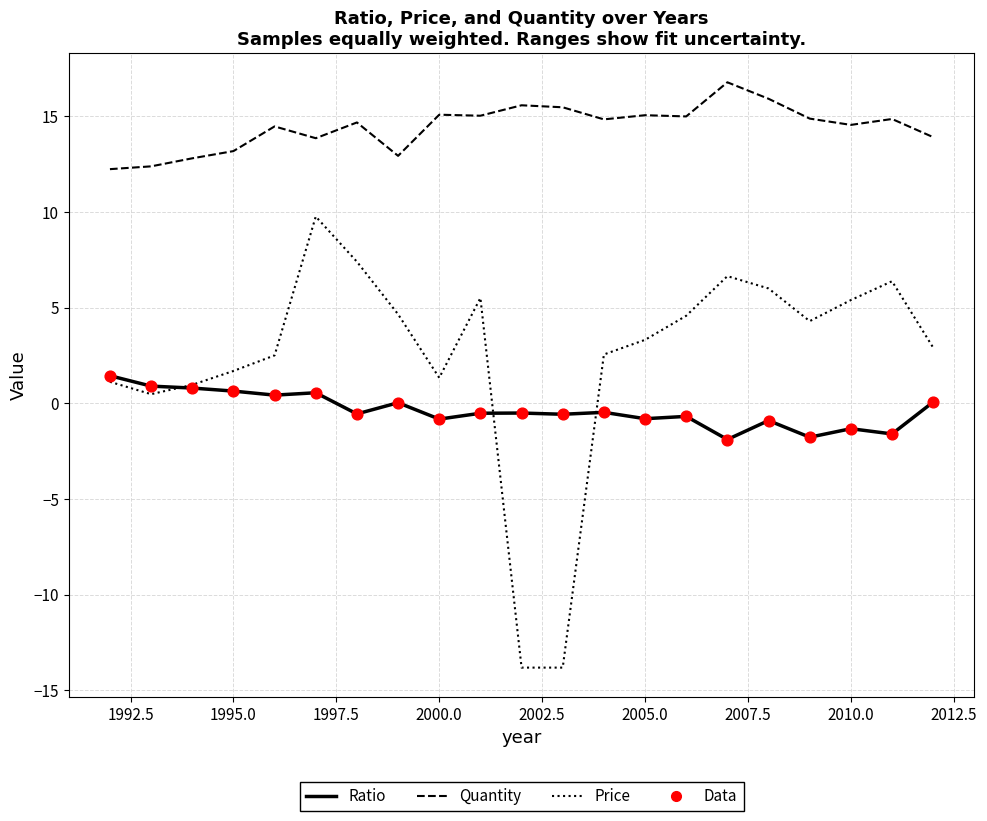

List the series in order of their overall mean, lowest first.

Ratio, Price, Quantity